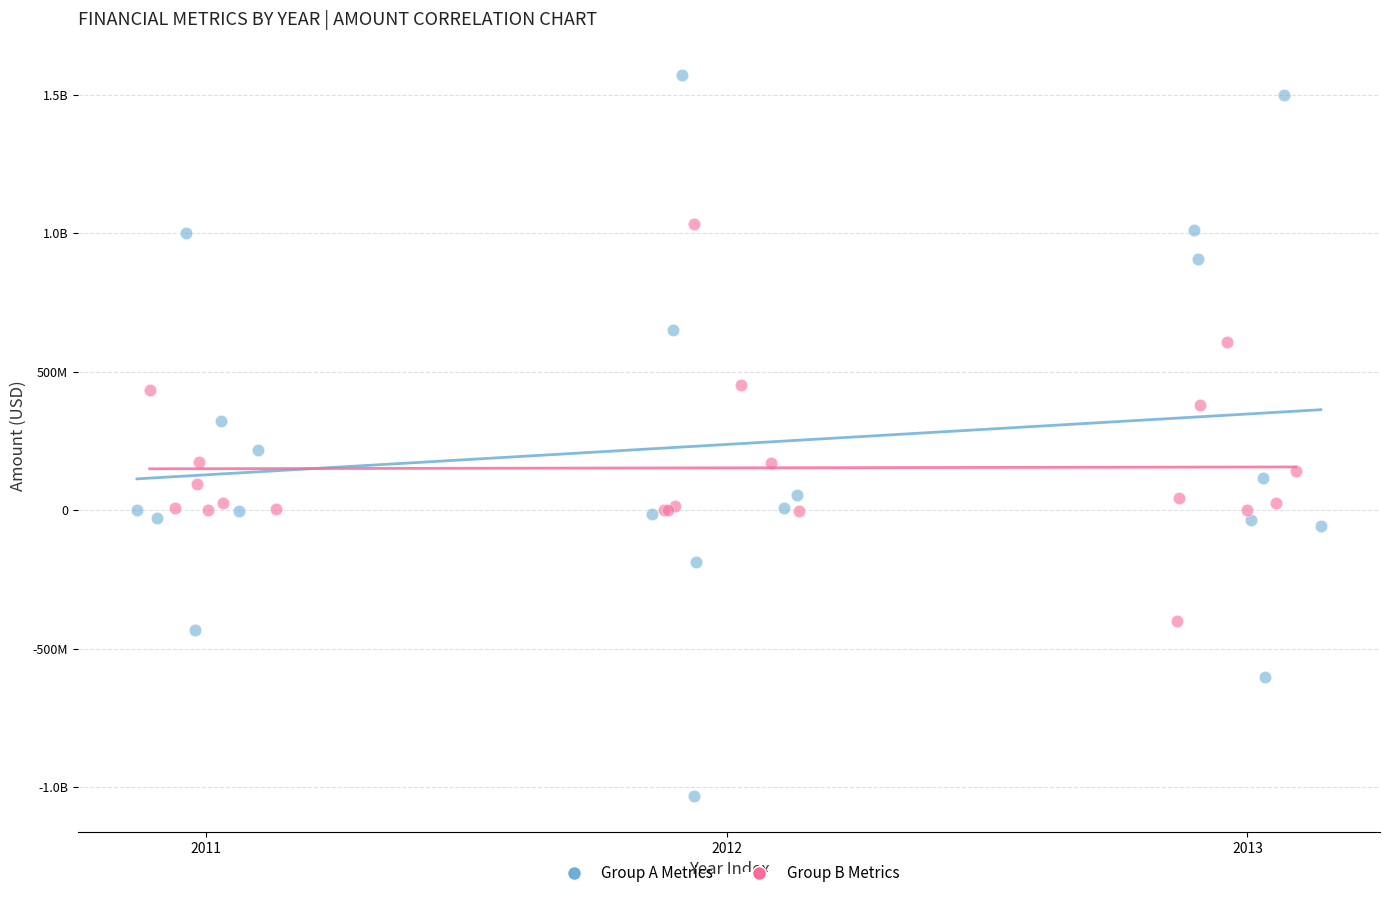

What are all the series names shown in the legend?

Group A Metrics, Group B Metrics